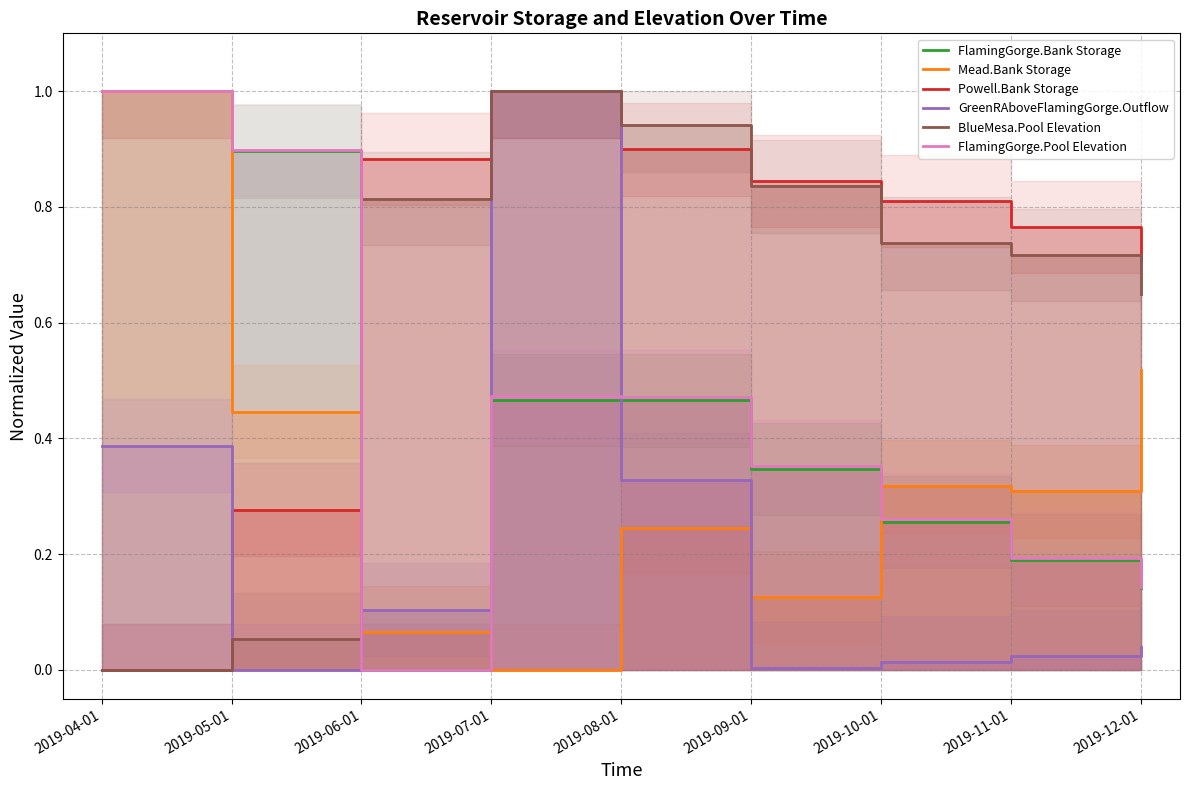

At how many categories does at least one series exceed 0?

9